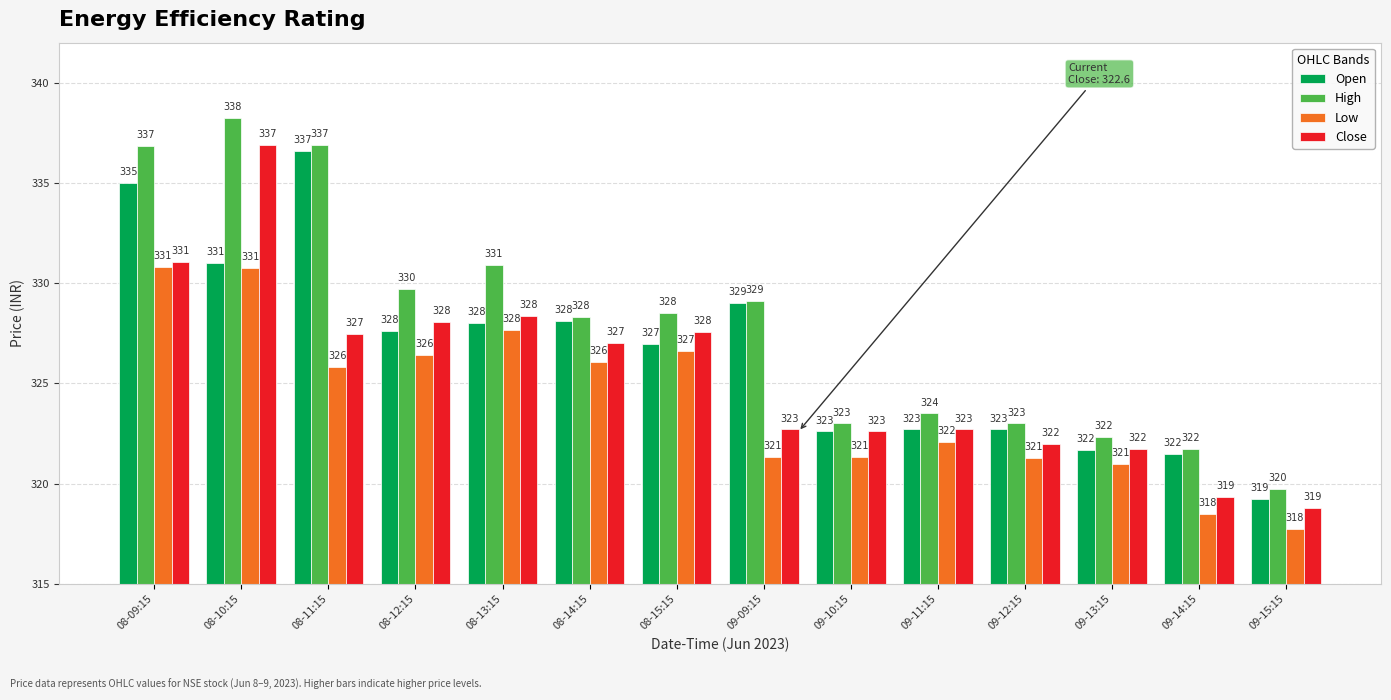

Does the chart contain any negative values?

No